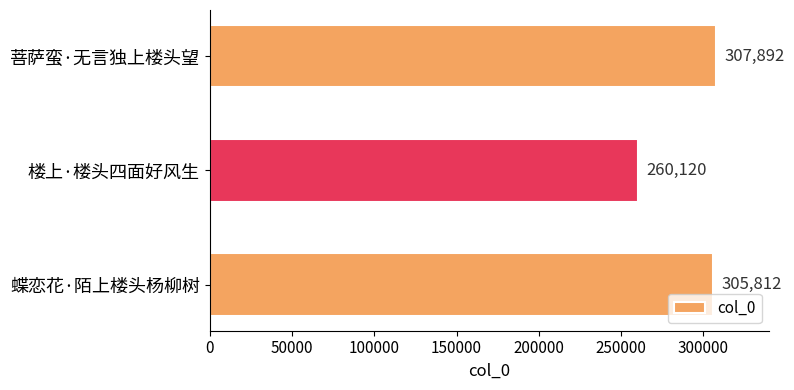

Reading top to bottom, extract all data points from this chart.

307892	260120	305812